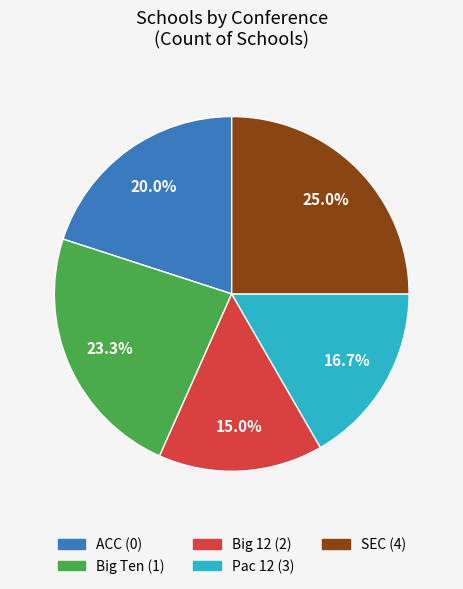

Which category has the smallest portion of the pie?

Big 12 (2)